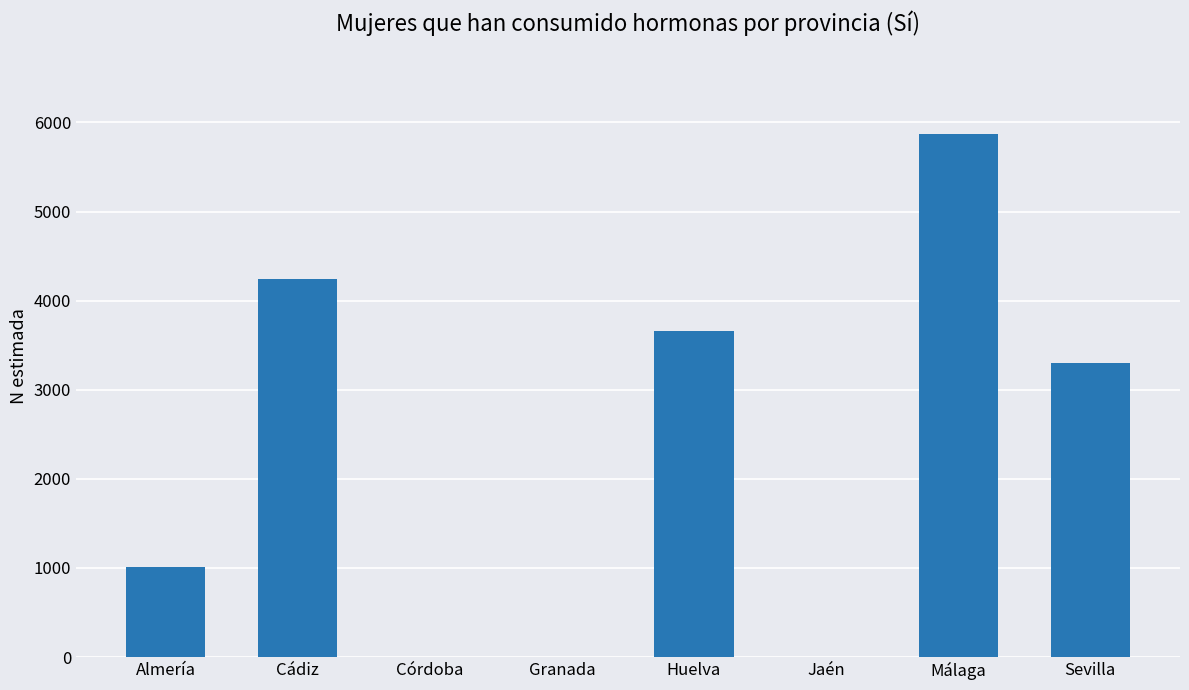

Reading right to left, transcribe all the data shown in this chart.

3304	5869	0	3657	0	0	4244	1014